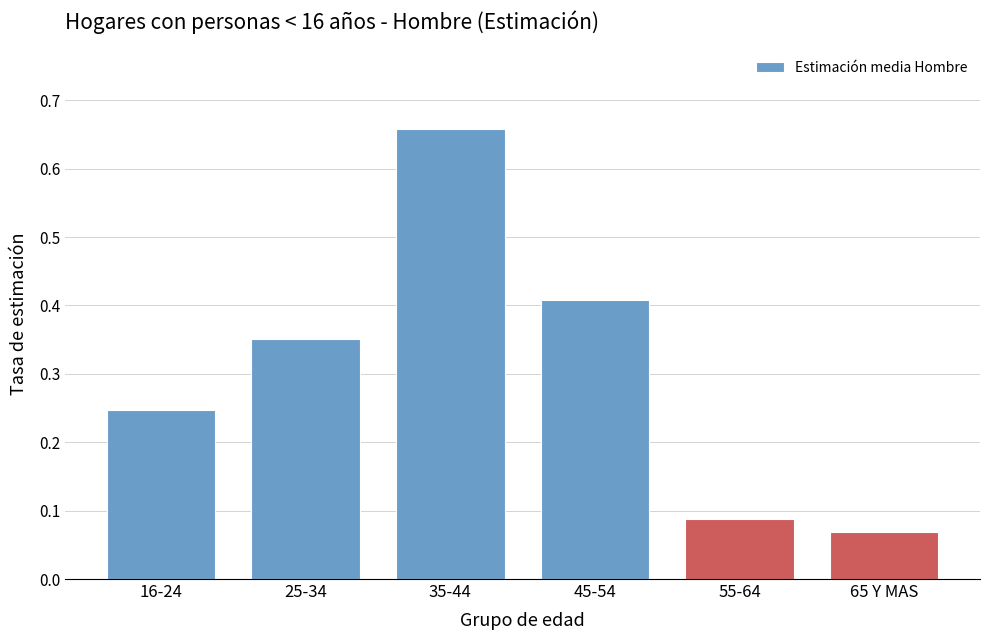

At which category does the chart reach its minimum across all series?

65 Y MAS